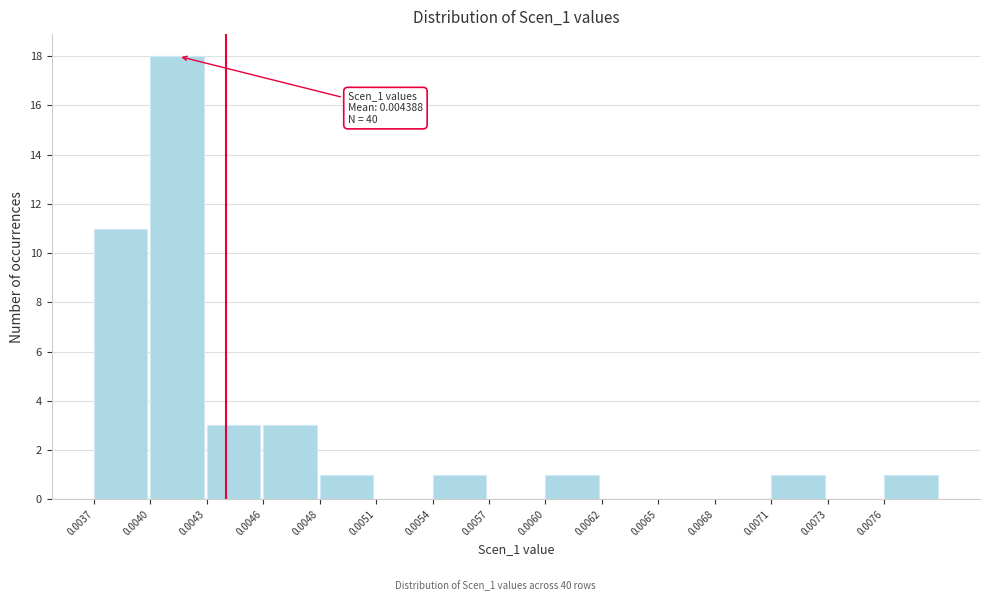

Reading left to right, what are all the values shown in this chart?

0.0037=11	0.0040=18	0.0043=3	0.0046=3	0.0048=1	0.0051=0	0.0054=1	0.0057=0	0.0060=1	0.0062=0	0.0065=0	0.0068=0	0.0071=1	0.0073=0	0.0076=1